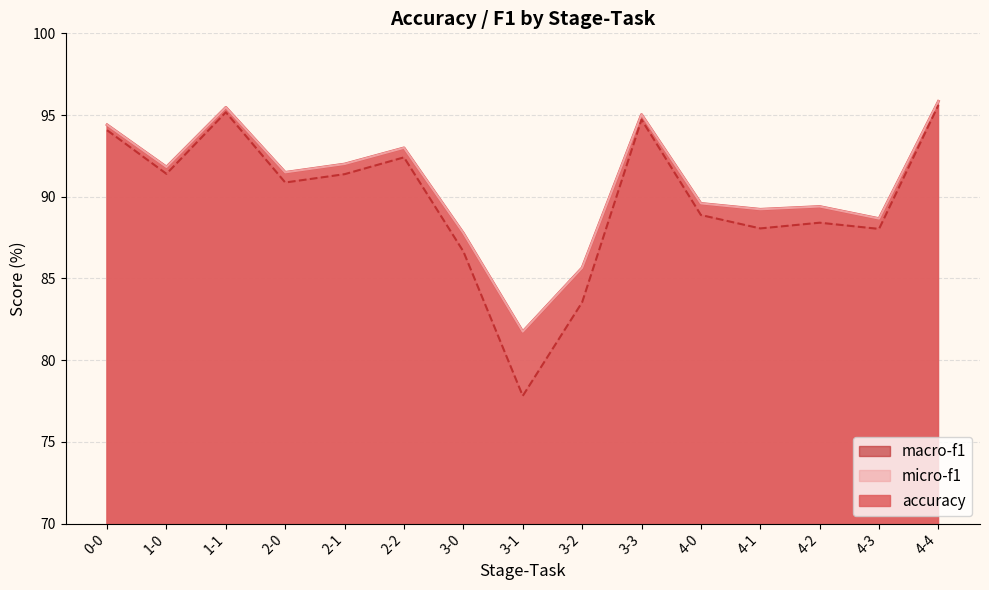

Reading left to right, list all the values displayed in this chart.

accuracy: 0-0=94.4	1-0=91.8	1-1=95.5	2-0=91.5	2-1=92.0	2-2=93.0	3-0=87.8	3-1=81.7	3-2=85.7	3-3=95.0	4-0=89.6	4-1=89.2	4-2=89.4	4-3=88.7	4-4=95.8
micro-f1: 0-0=94.4	1-0=91.8	1-1=95.5	2-0=91.5	2-1=92.0	2-2=93.0	3-0=87.8	3-1=81.7	3-2=85.7	3-3=95.0	4-0=89.6	4-1=89.2	4-2=89.4	4-3=88.7	4-4=95.8
macro-f1: 0-0=94.1	1-0=91.4	1-1=95.2	2-0=90.9	2-1=91.4	2-2=92.4	3-0=86.7	3-1=77.8	3-2=83.5	3-3=94.7	4-0=88.9	4-1=88.1	4-2=88.4	4-3=88.0	4-4=95.6